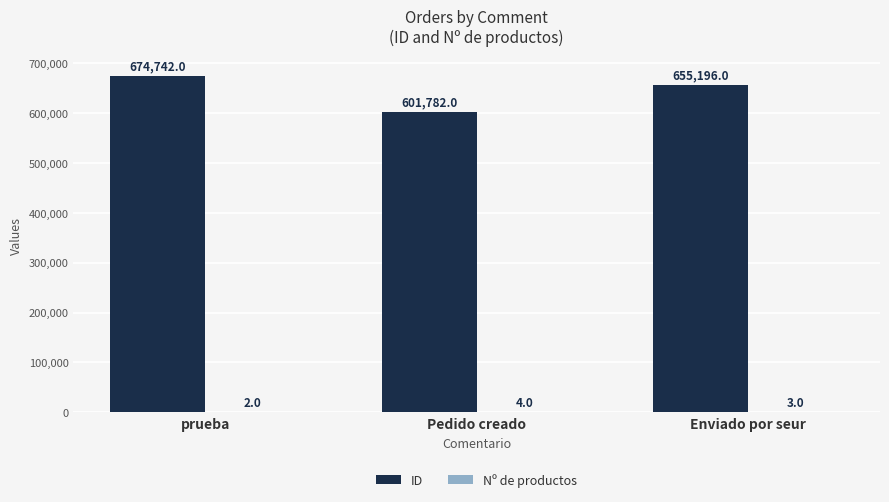

What is the sum of the ID values at Pedido creado and Enviado por seur?

1256978